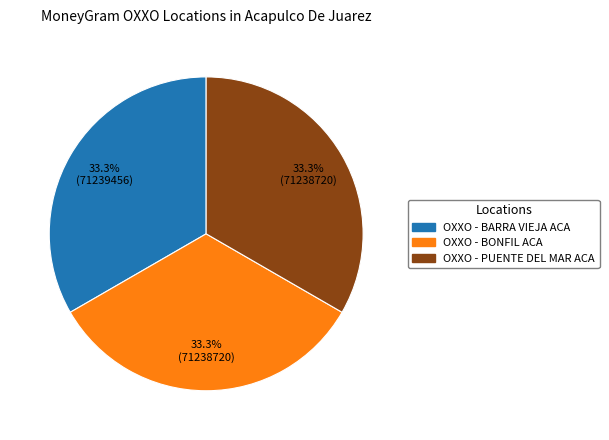

Is there a majority slice in this chart?

No